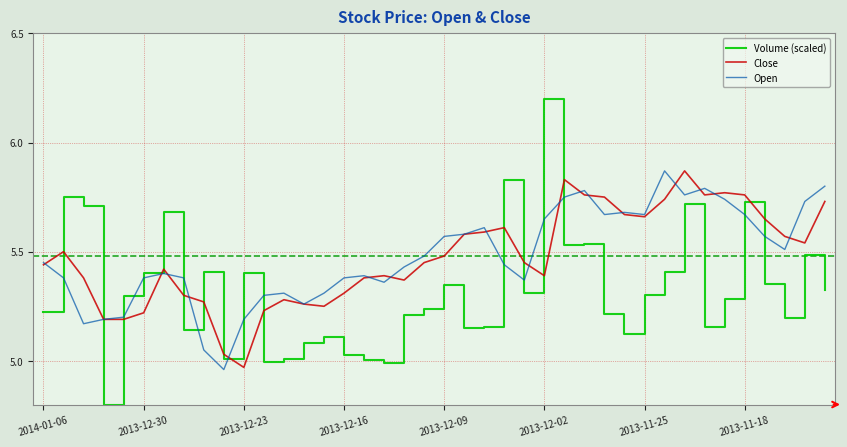

What is the smallest value displayed?

4.8